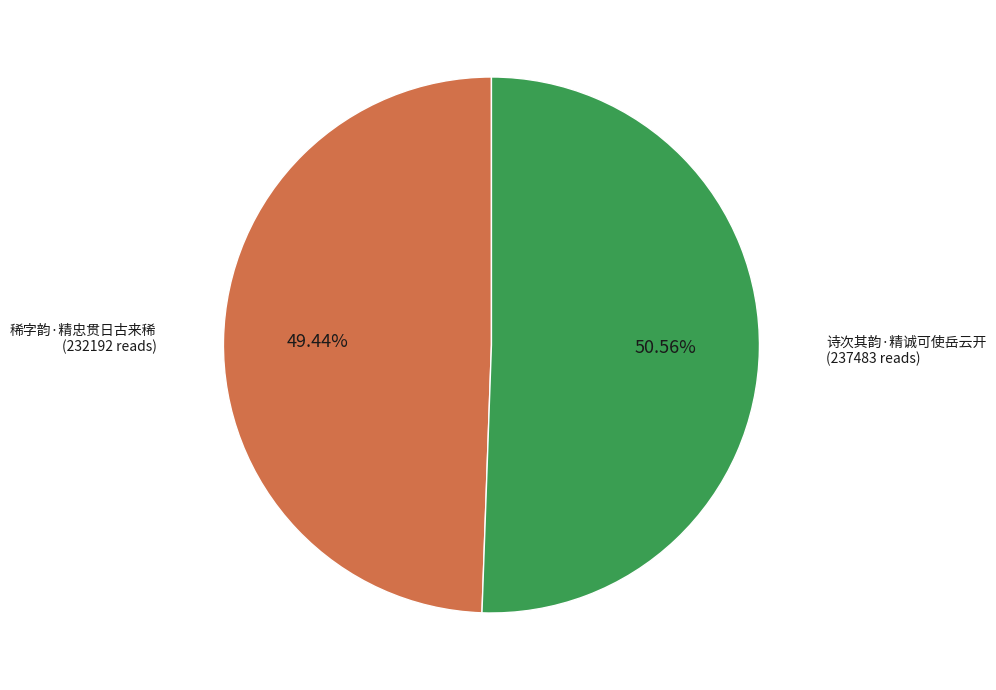

To the nearest percent, what is the difference between the 稀字韵·精忠贯日古来稀 and 诗次其韵·精诚可使岳云开 slice percentages?

1%